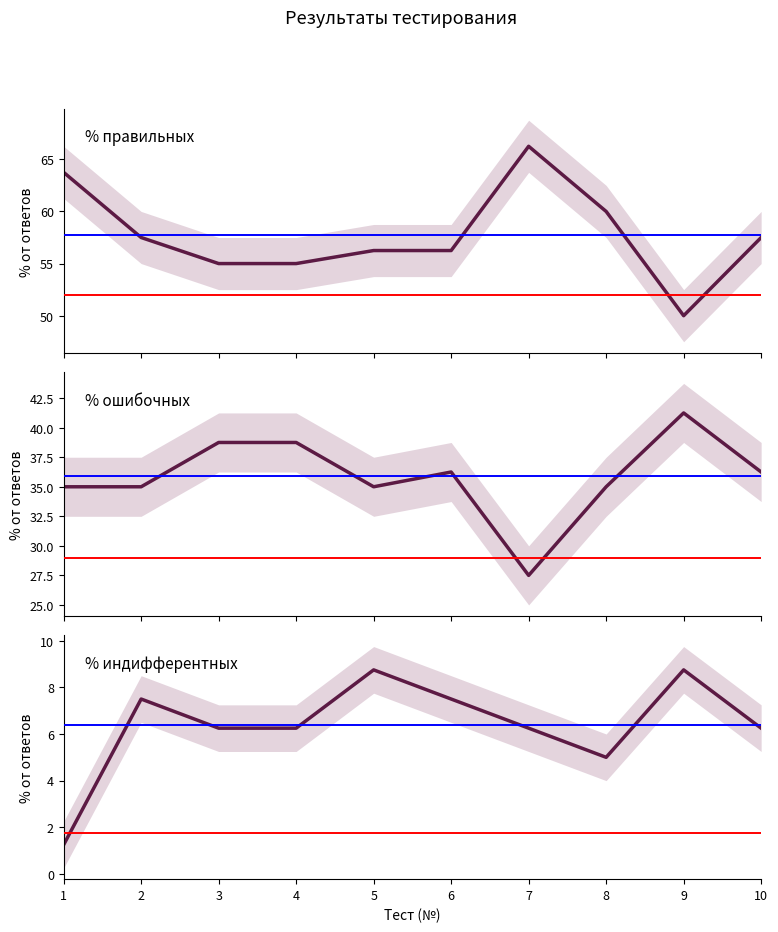

Which series has the largest total across all categories?

% правильных